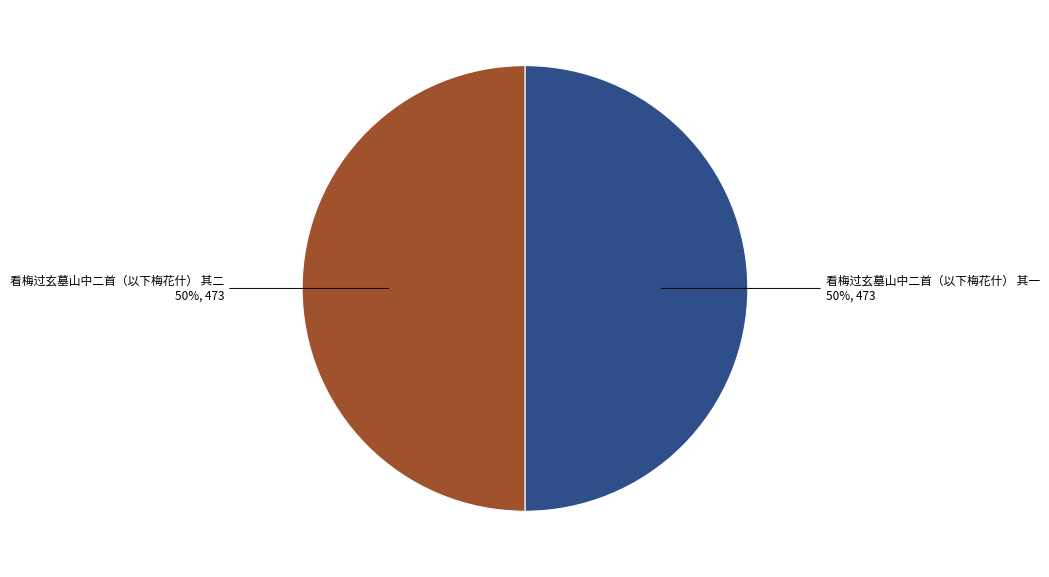

To the nearest percent, what is the average slice percentage?

50%